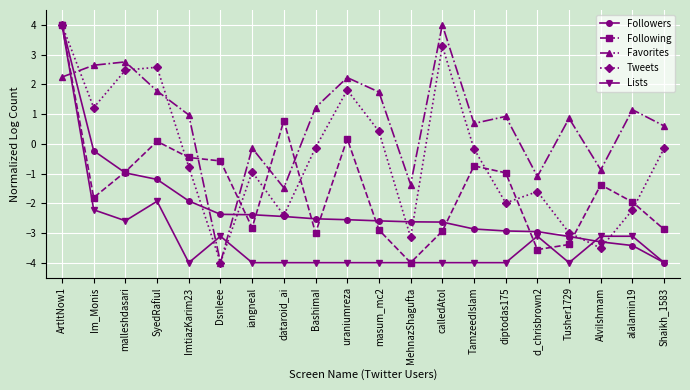

How many lines are shown in the chart?

5